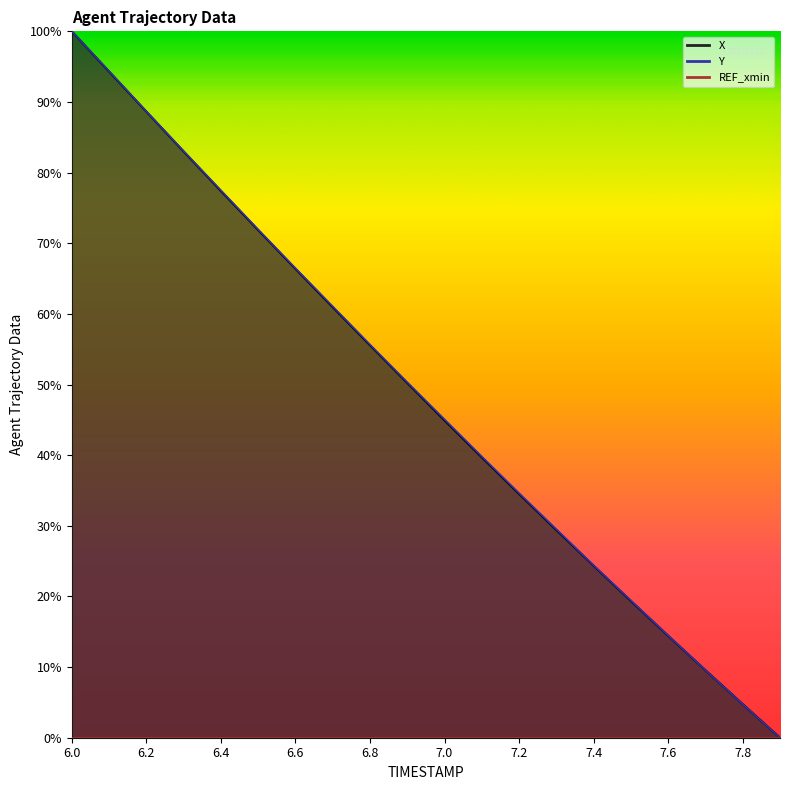

The value of Y at 7.4 is 24.4. True or false?

True